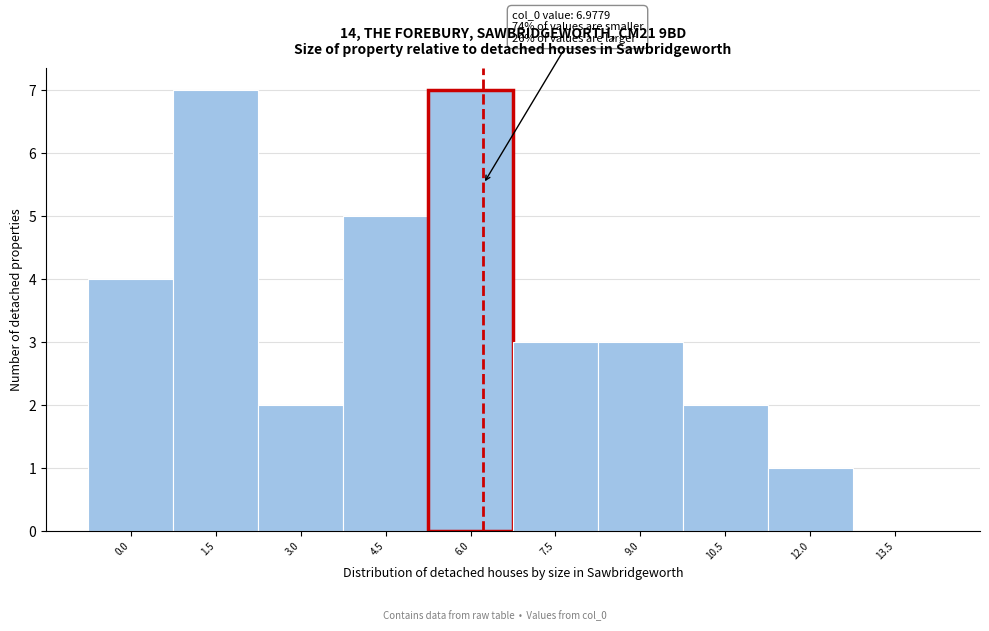

Reading left to right, transcribe all the data shown in this chart.

0.0=4	1.5=7	3.0=2	4.5=5	6.0=7	7.5=3	9.0=3	10.5=2	12.0=1	13.5=0